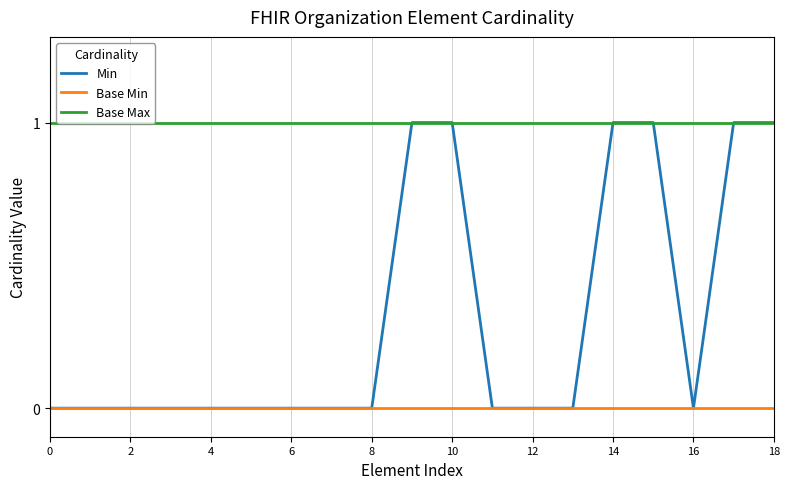

Reading right to left, list all the values displayed in this chart.

Min: 1	1	0	1	1	0	0	0	1	1	0	0	0	0	0	0	0	0	0
Base Min: 0	0	0	0	0	0	0	0	0	0	0	0	0	0	0	0	0	0	0
Base Max: 1	1	1	1	1	1	1	1	1	1	1	1	1	1	1	1	1	1	1